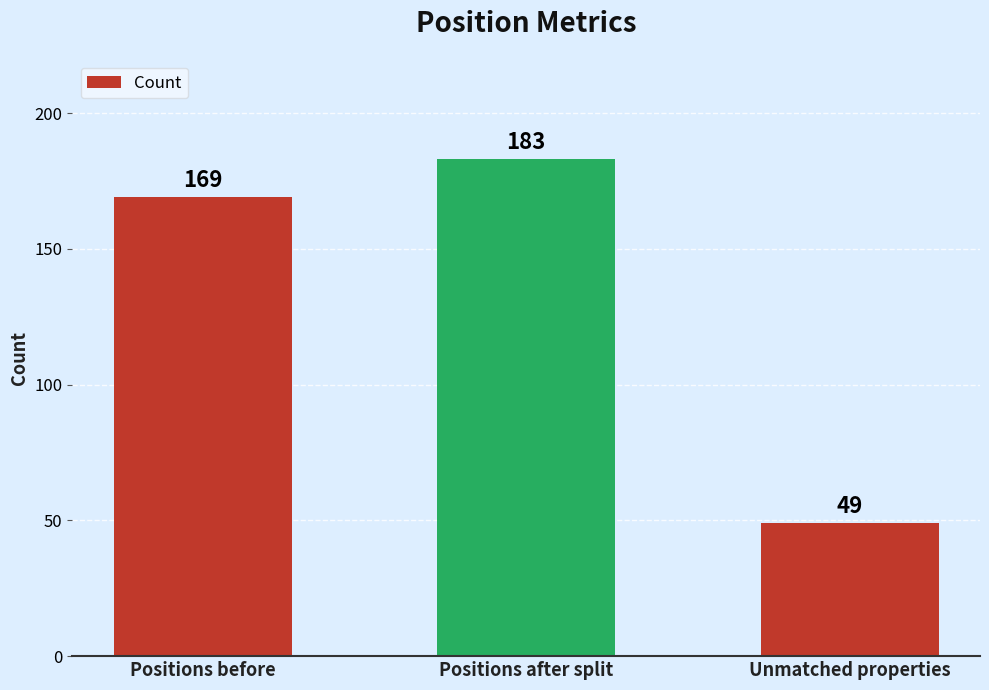

List the labels in order of value, largest first.

Positions after split, Positions before, Unmatched properties